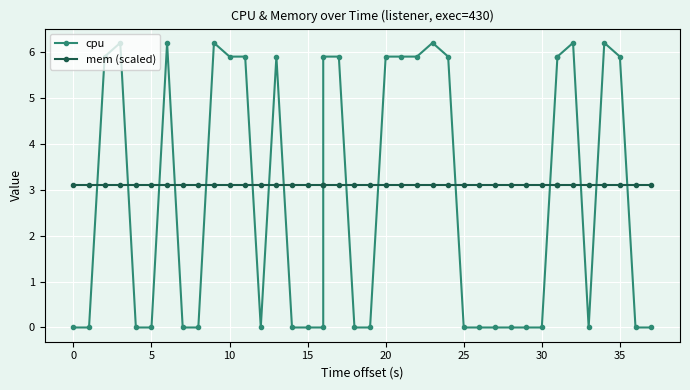

Rank the series by their average value, from highest to lowest.

mem (scaled), cpu